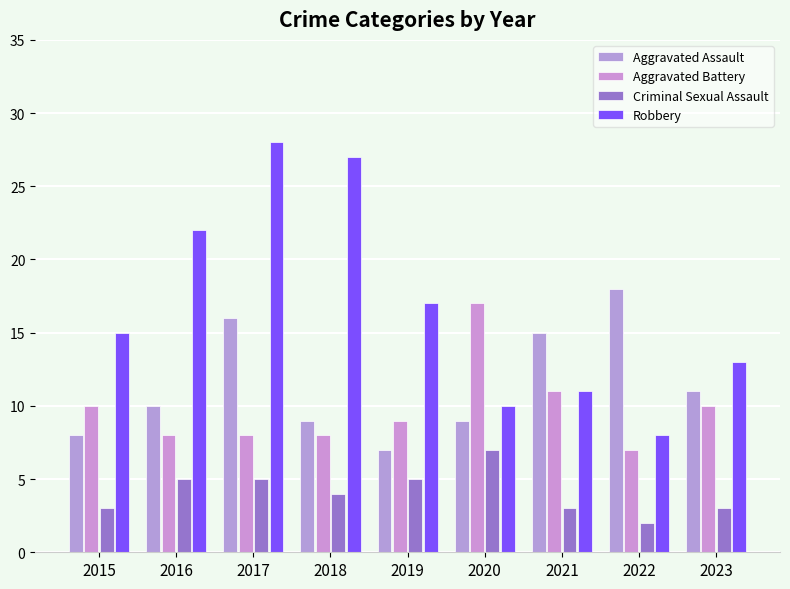

What is the difference between the highest and lowest values at 2019?

12